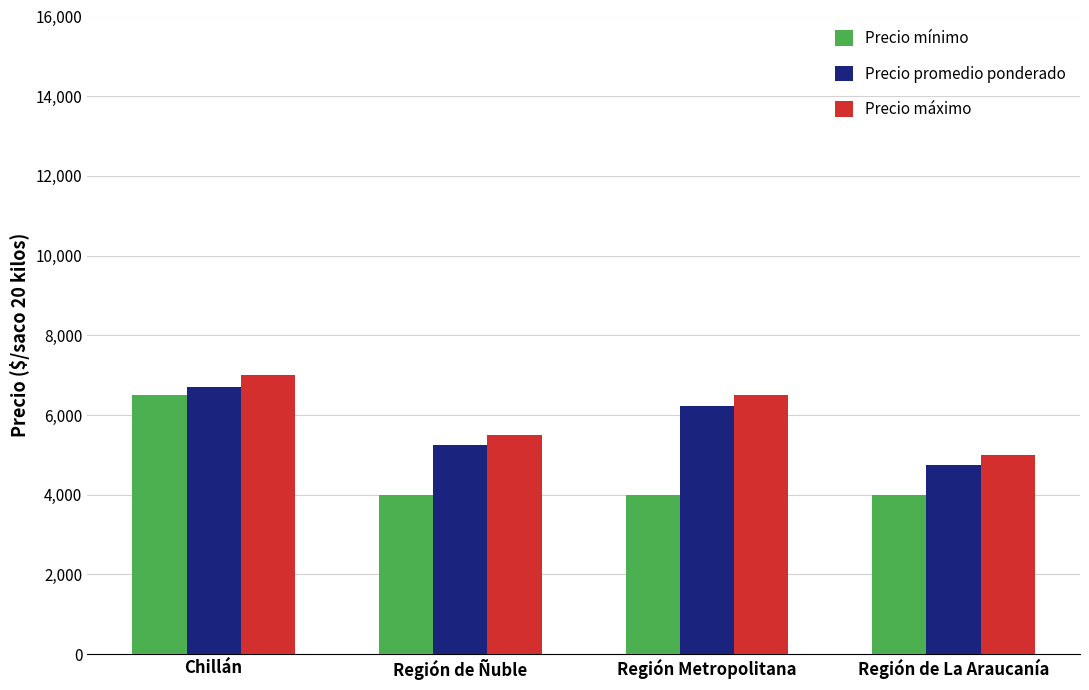

What is the greatest value displayed?

7000